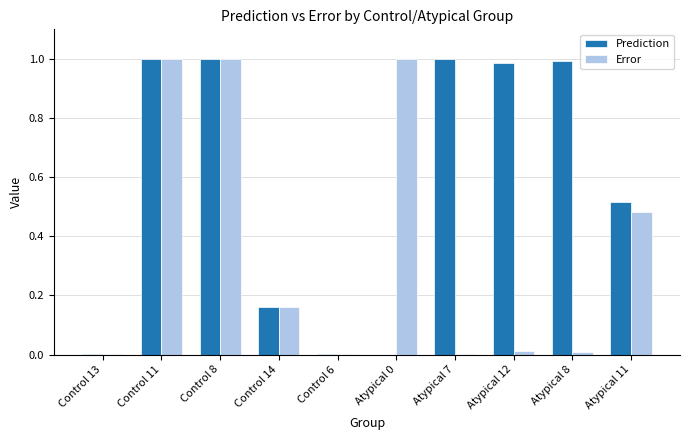

True or false: Error has a value of 0.6 at Control 11.

False